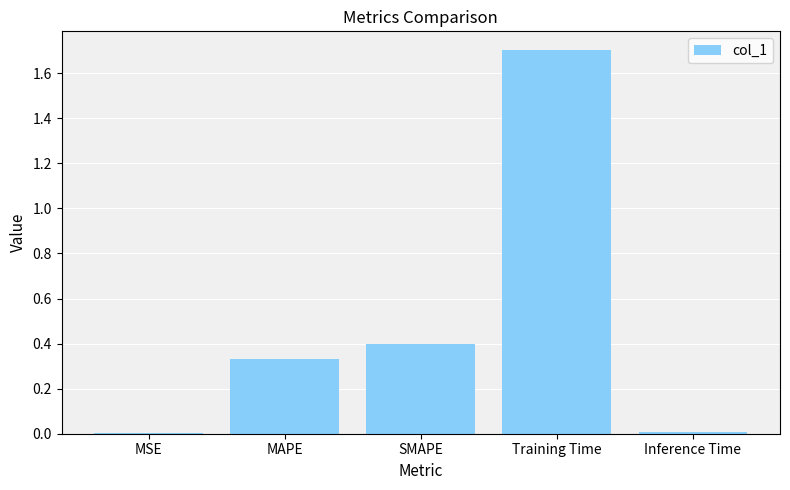

Are the bars horizontal?

No